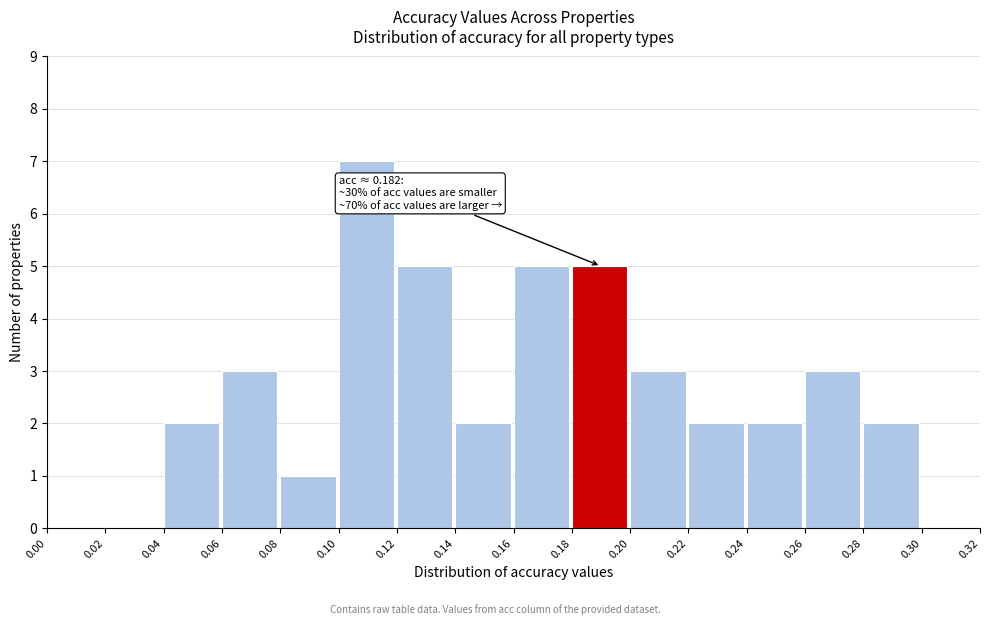

Over which range of the x-axis is the bar tallest?

0.10 to 0.12